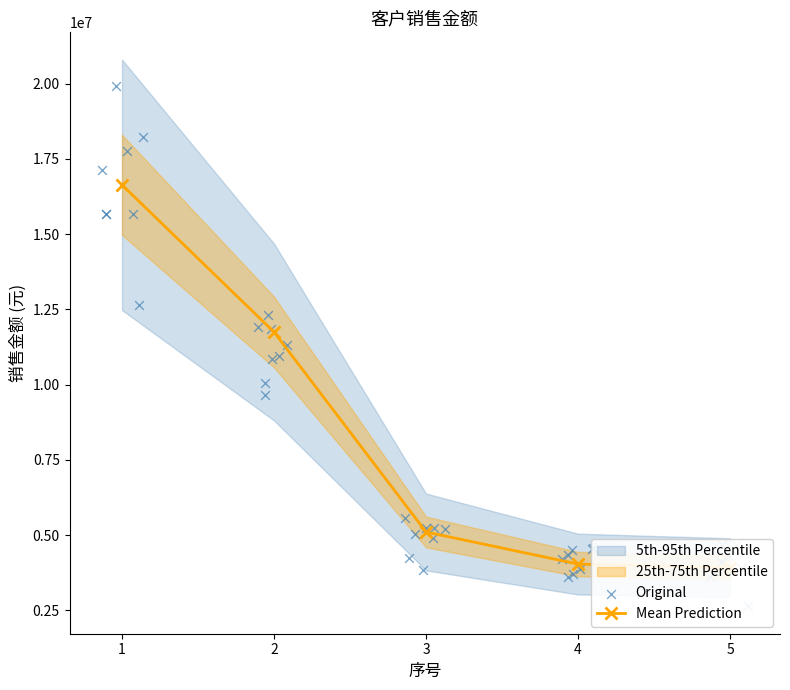

Between 4 and 3, which is larger?

3